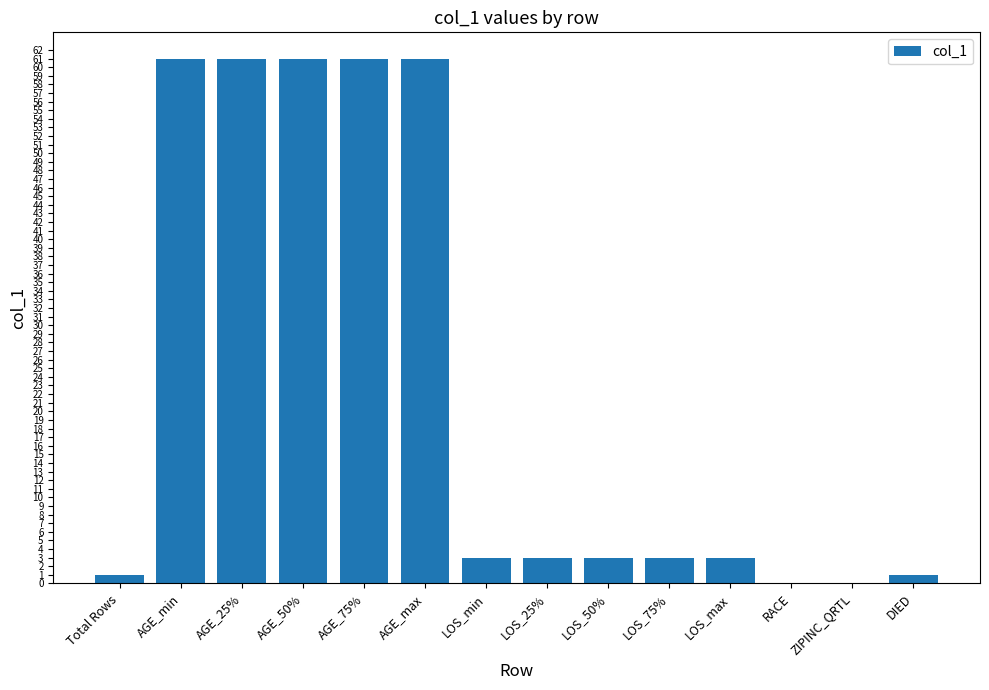

Between LOS_min and AGE_75%, which is larger?

AGE_75%